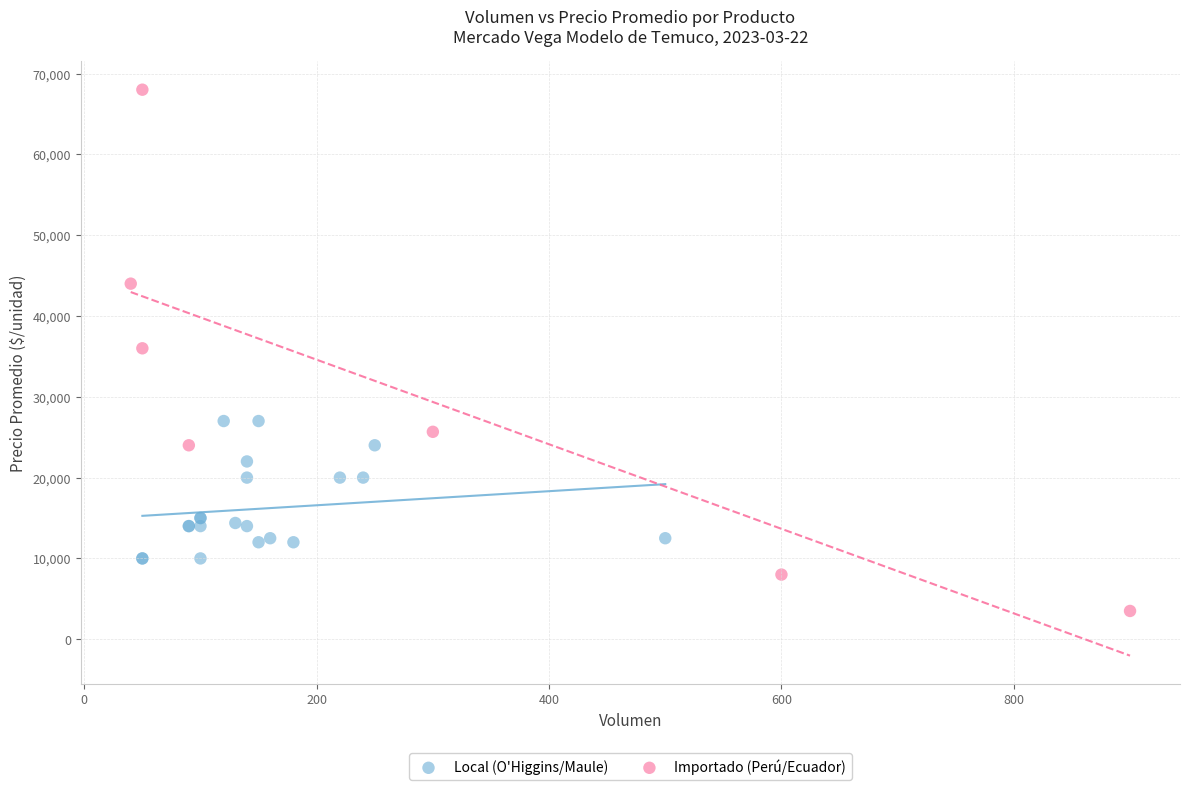

Which series reaches the maximum Y coordinate?

Importado (Perú/Ecuador)